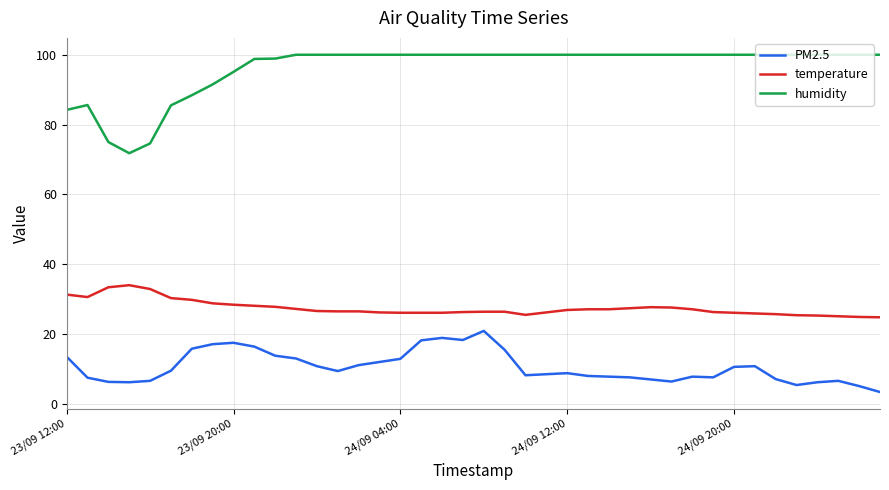

List the series in order of their overall mean, lowest first.

PM2.5, temperature, humidity